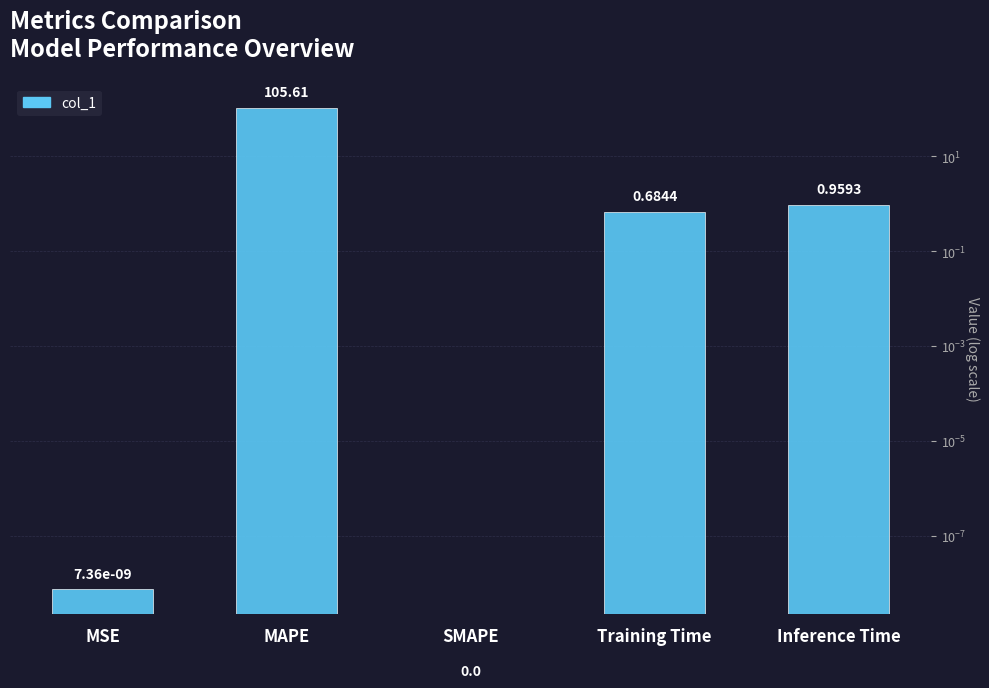

Is it true that the value at MSE is 0.0?

True